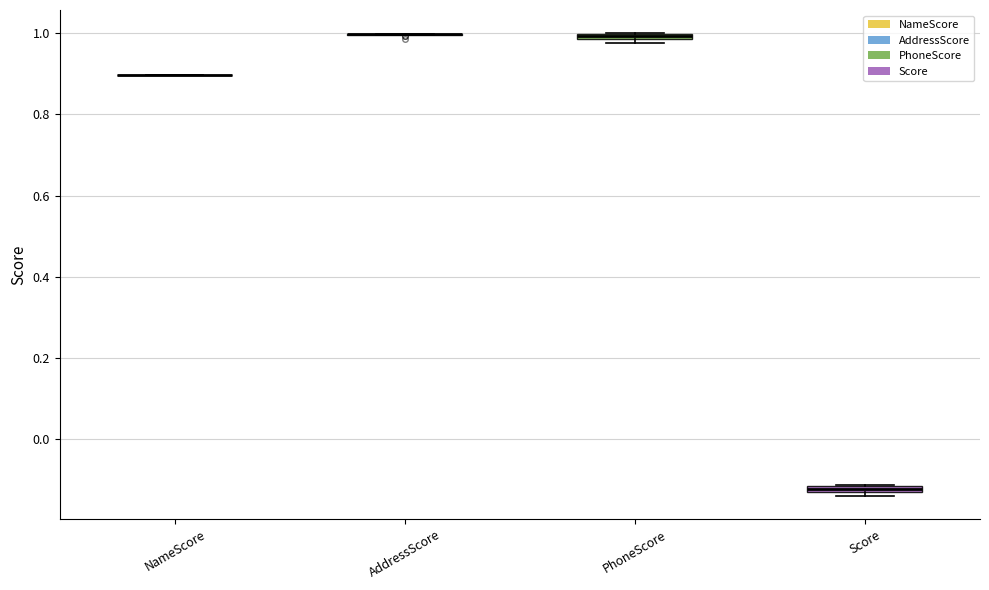

Where is the lower edge of the box for Score on the y-axis? The values are not printed on the chart, so give them approximately, as read against the axis.

-0.14